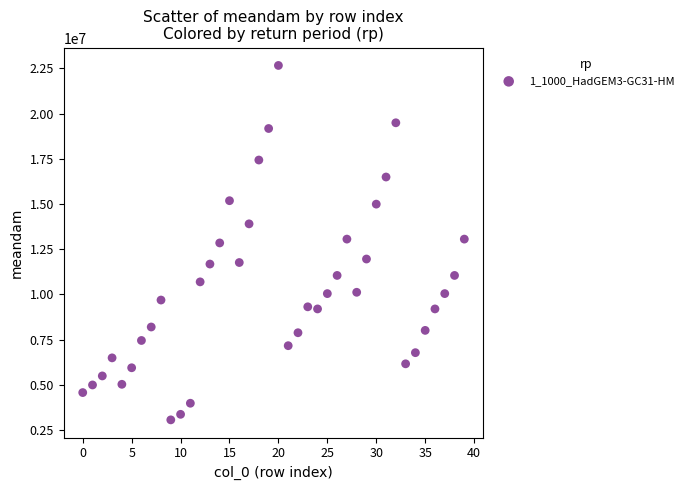

How many data points are displayed?

40